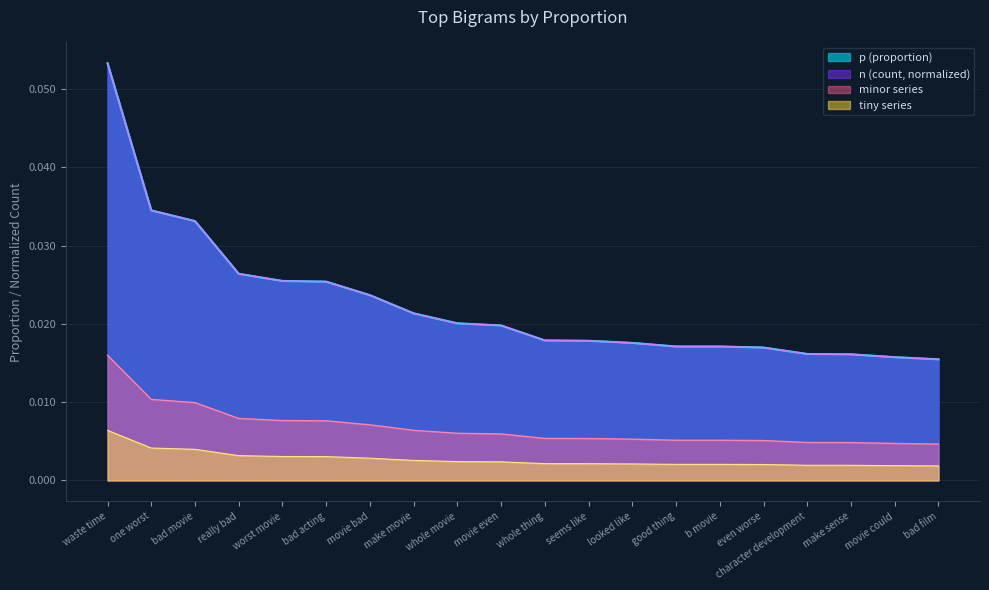

Rank the categories by value from lowest to highest.

bad film, movie could, make sense, character development, even worse, good thing, b movie, looked like, seems like, whole thing, movie even, whole movie, make movie, movie bad, bad acting, worst movie, really bad, bad movie, one worst, waste time